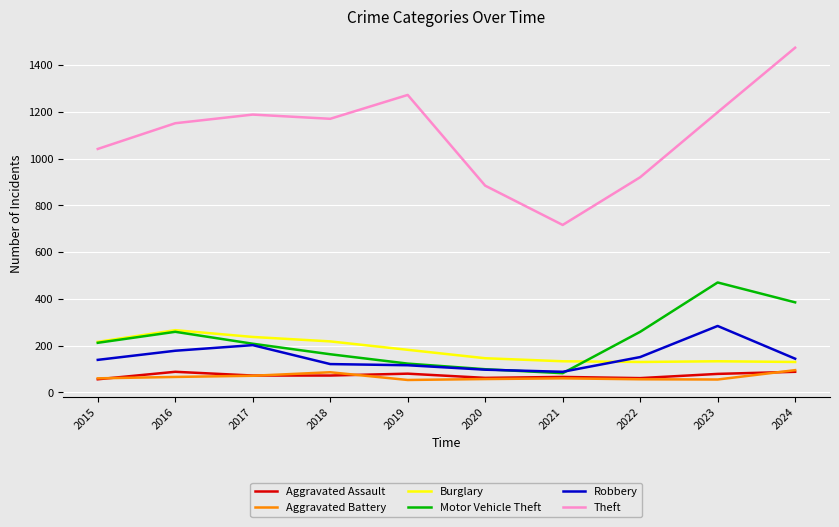

Is it true that Burglary equals 182 at 2019?

True